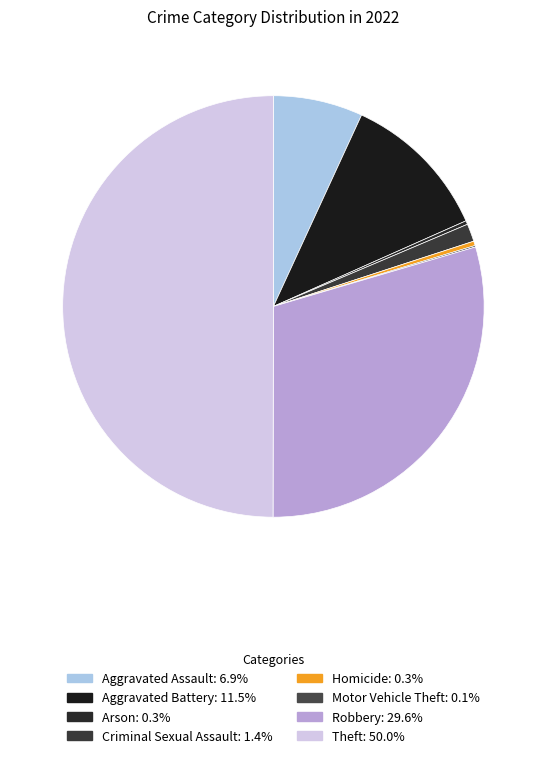

What is the ratio of the value at Theft to the value at Criminal Sexual Assault?

36.7